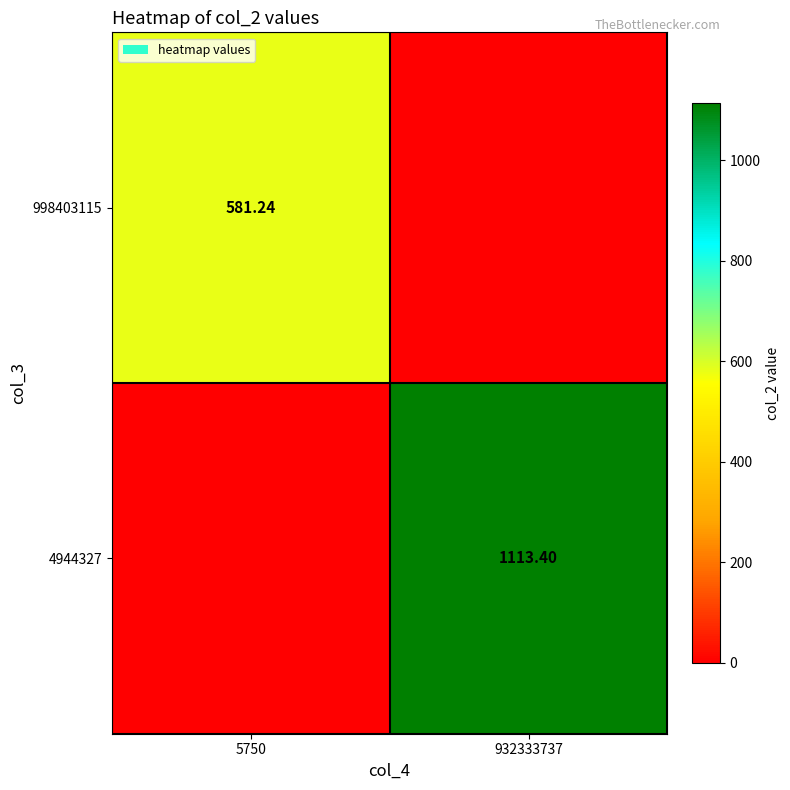

How many values in the 998403115 series are below 581?

1